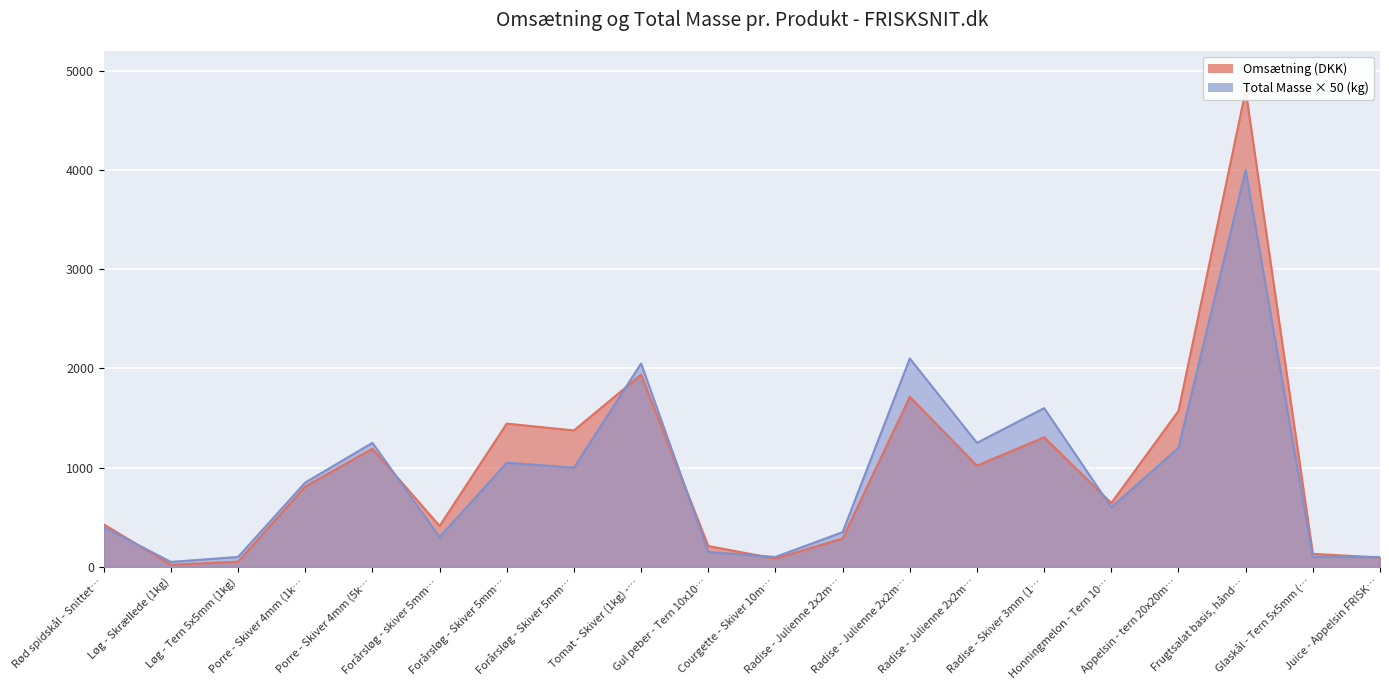

How many distinct data groups are displayed?

2